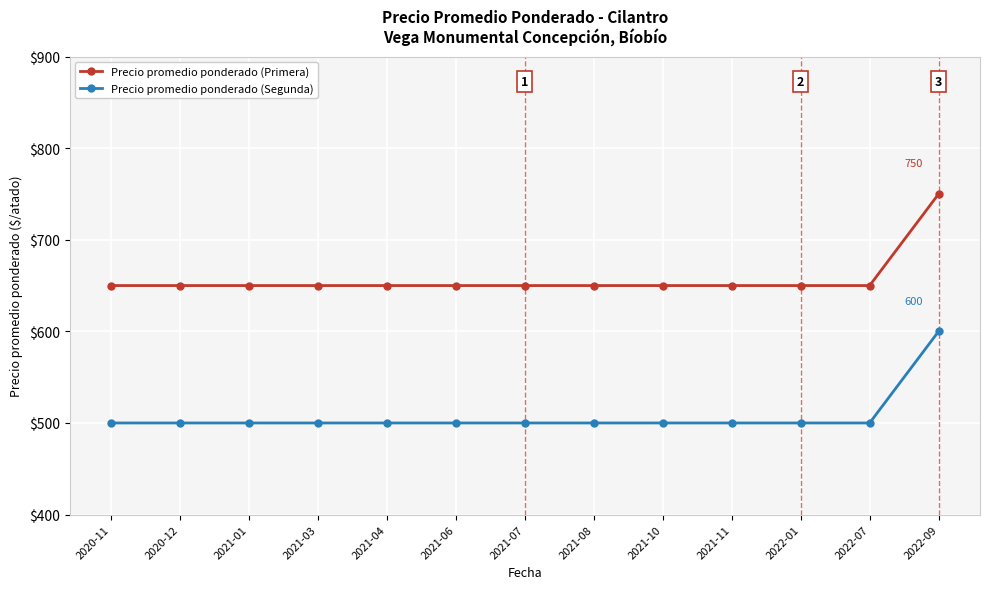

What is the total value across all series at 2022-07?

1150